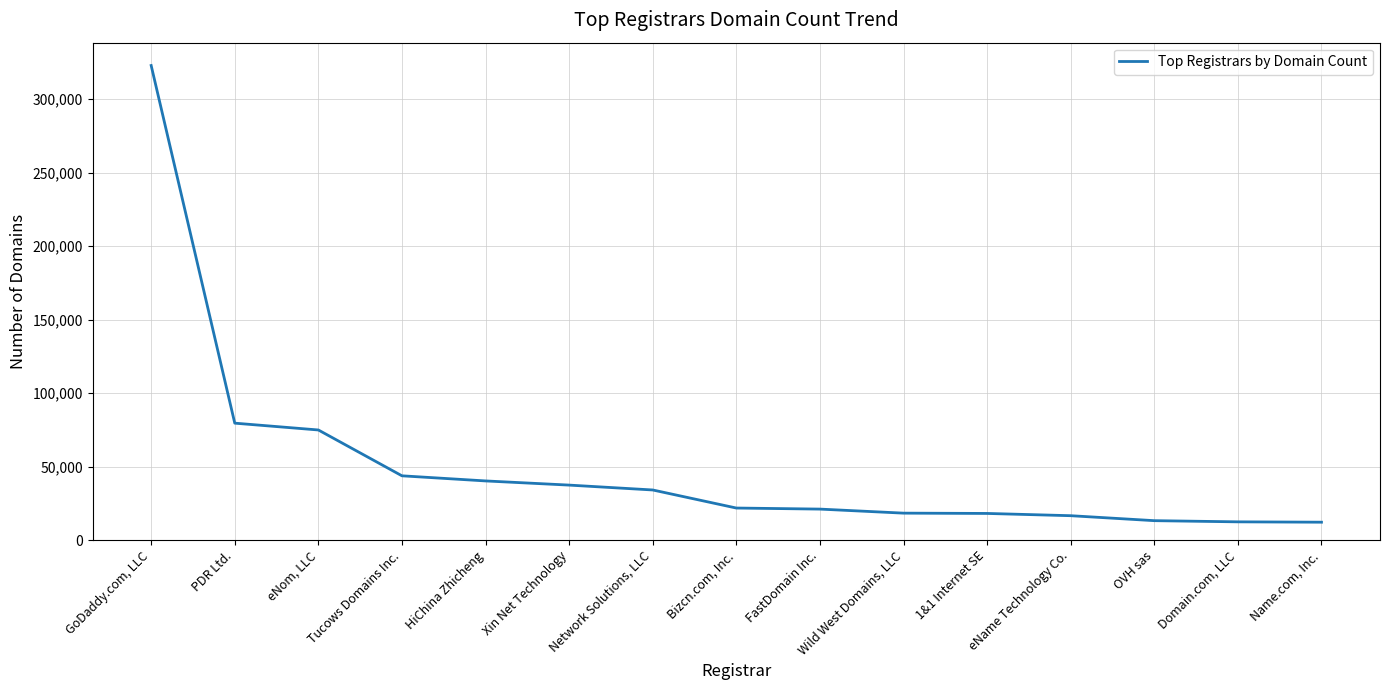

List the labels in order of value, largest first.

GoDaddy.com, LLC, PDR Ltd., eNom, LLC, Tucows Domains Inc., HiChina Zhicheng, Xin Net Technology, Network Solutions, LLC, Bizcn.com, Inc., FastDomain Inc., Wild West Domains, LLC, 1&1 Internet SE, eName Technology Co., OVH sas, Domain.com, LLC, Name.com, Inc.